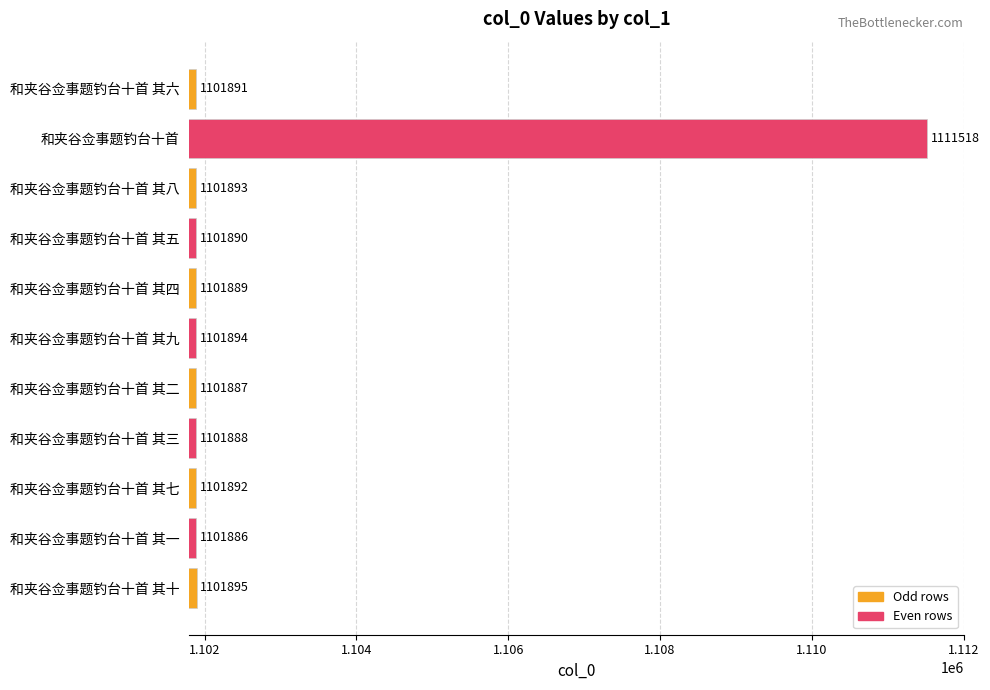

What is the average value?

1102766